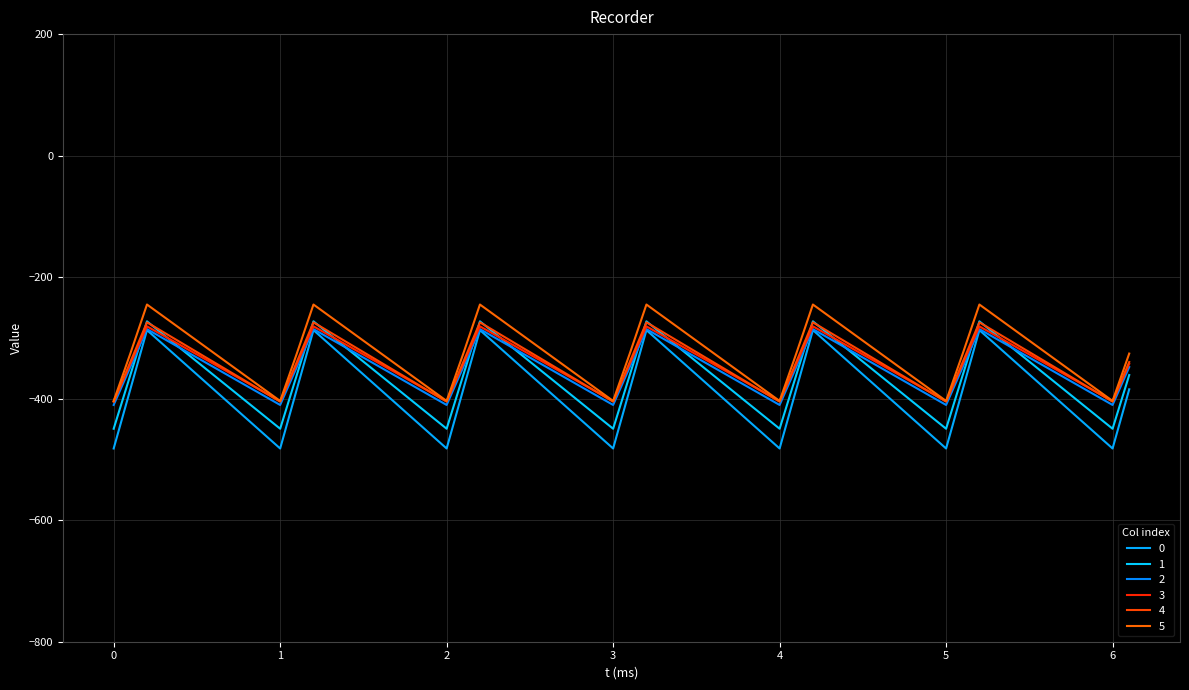

How many interior local valleys does the 5 series have?

6